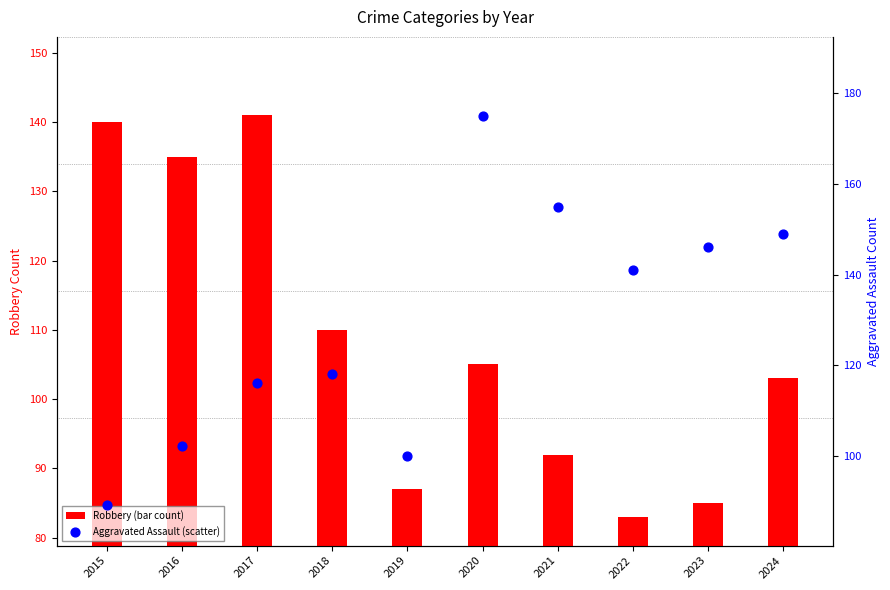

At which category is the sum across all series the highest?

2020